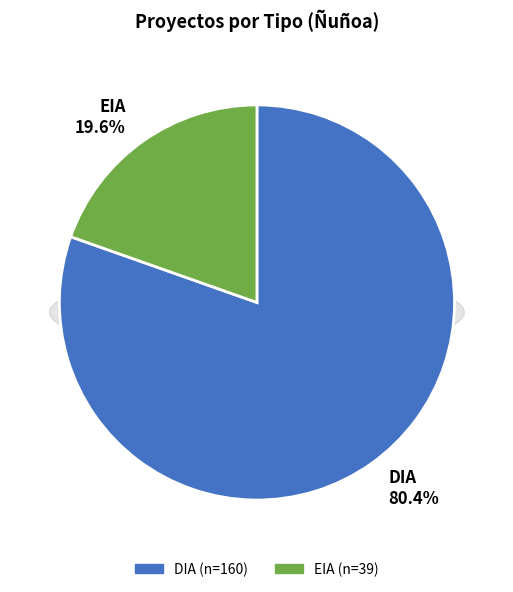

Is the sum of EIA and DIA greater than half?

Yes